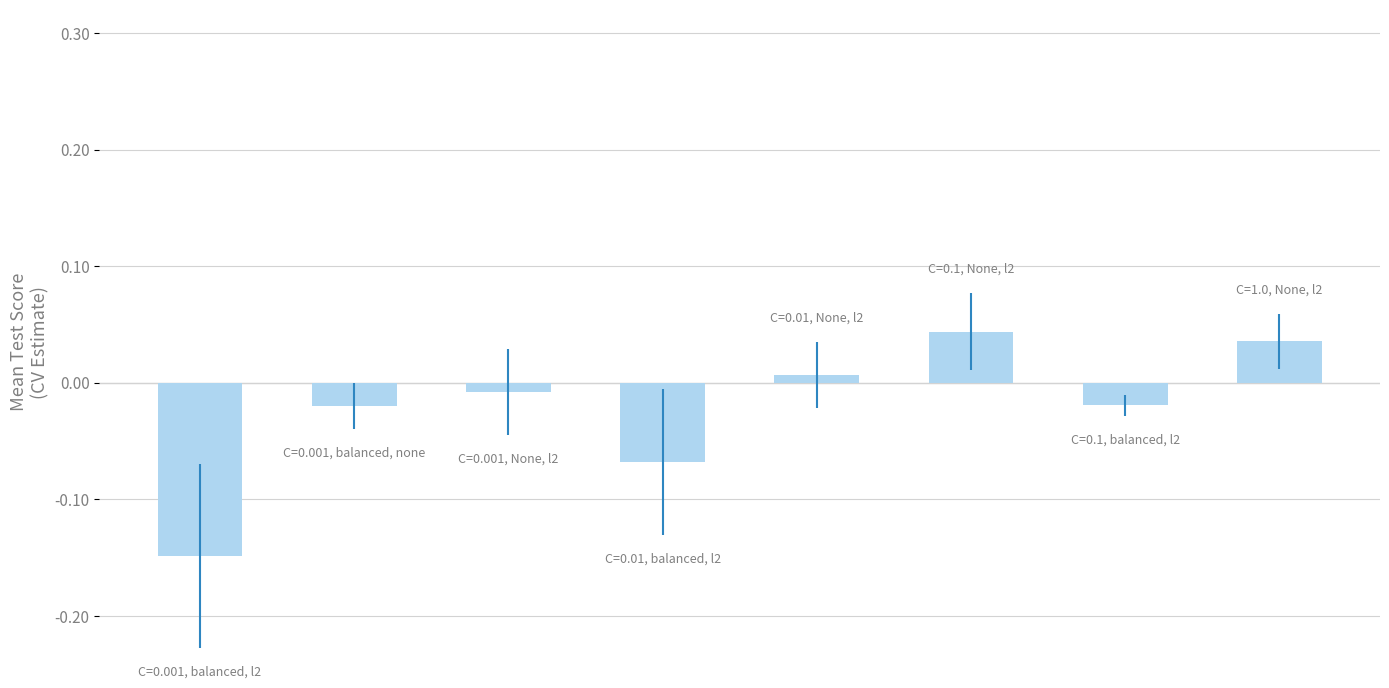

How many data points are less than 0?

5